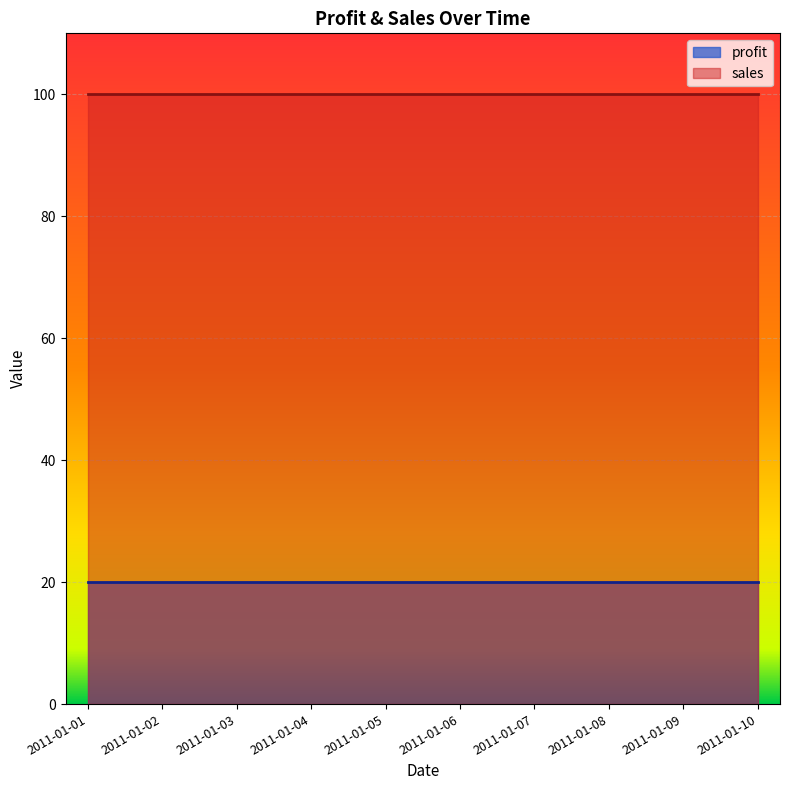

Which has a higher value, 2011-01-04 or 2011-01-03?

2011-01-04